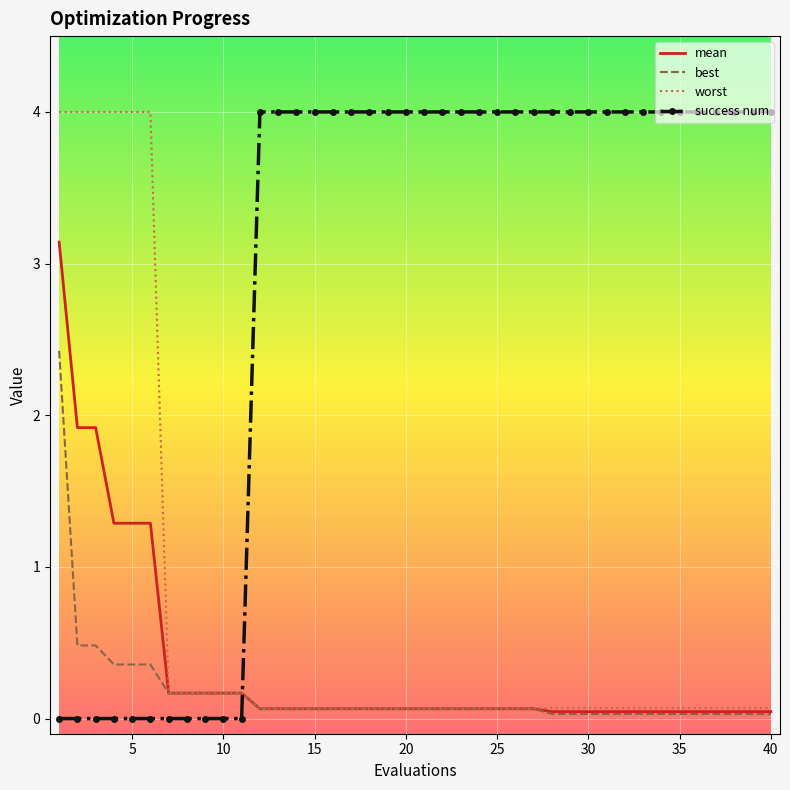

What is the maximum value shown in the chart?

4.0